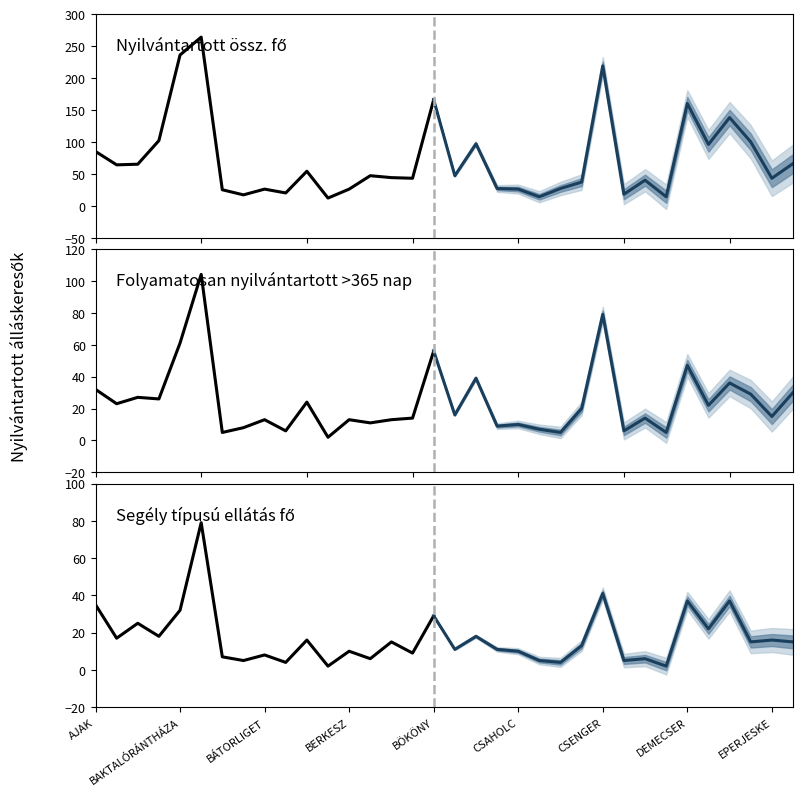

In Nyilvántartott össz. fő, how many points are higher than both neighbors (excluding endpoints)?

4